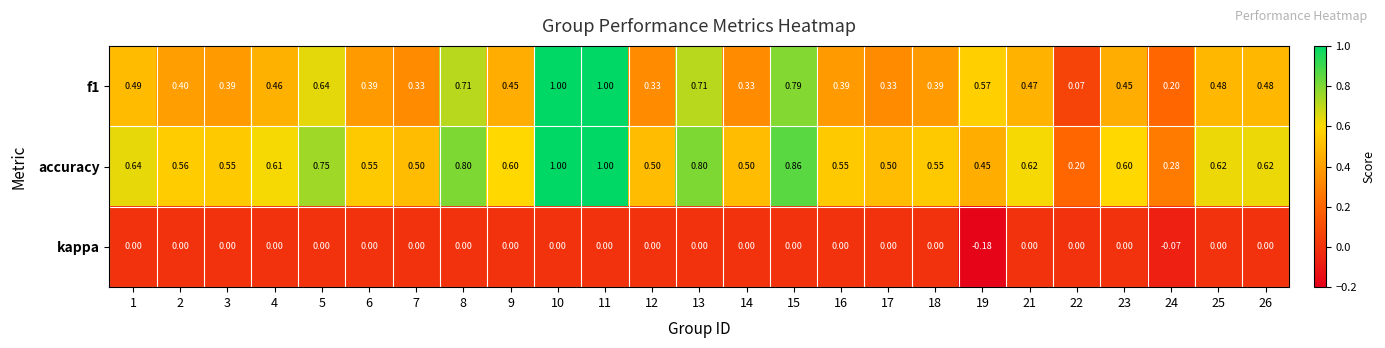

Which series has the largest total across all categories?

accuracy